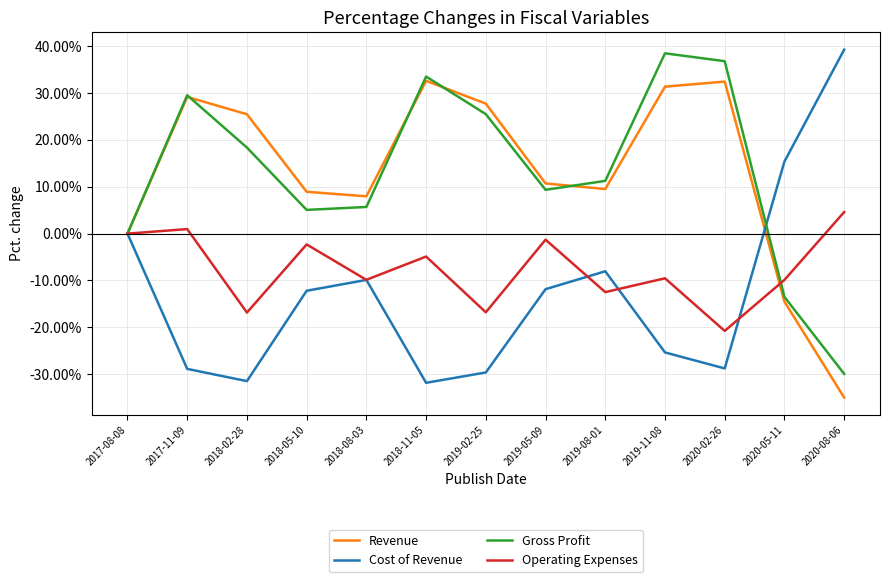

Which series changed the most between 2018-05-10 and 2019-08-01?

Operating Expenses